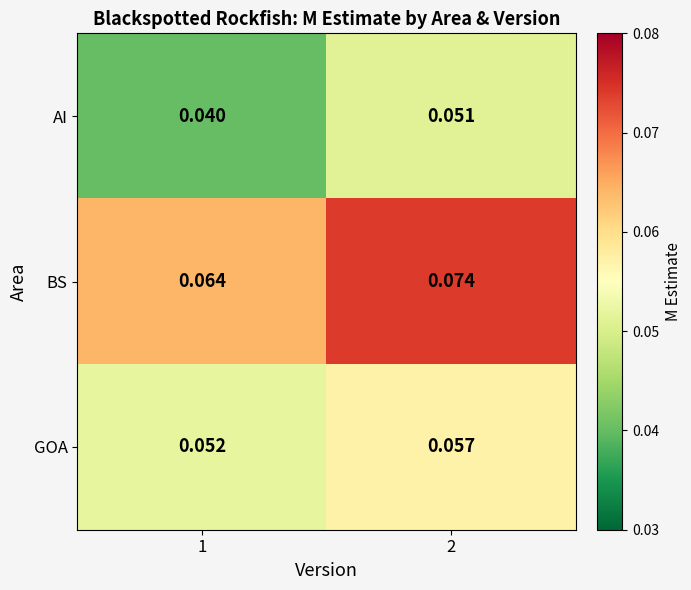

What is the total value across all series at 1?

0.2